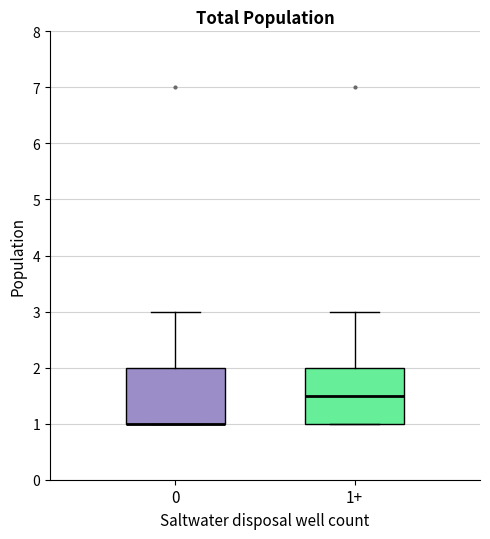

Reading left to right, read every box against the y-axis: the position of its median line, the range the box covers, and the ends of its whiskers. The values are not printed on the chart, so give them approximately, as read against the axis.

0: median 1.0 (drawn on the box's lower edge), box 1.0 to 2.0, whiskers 1.0 to 3.0
1+: median 1.5, box 1.0 to 2.0, whiskers 1.0 to 3.0